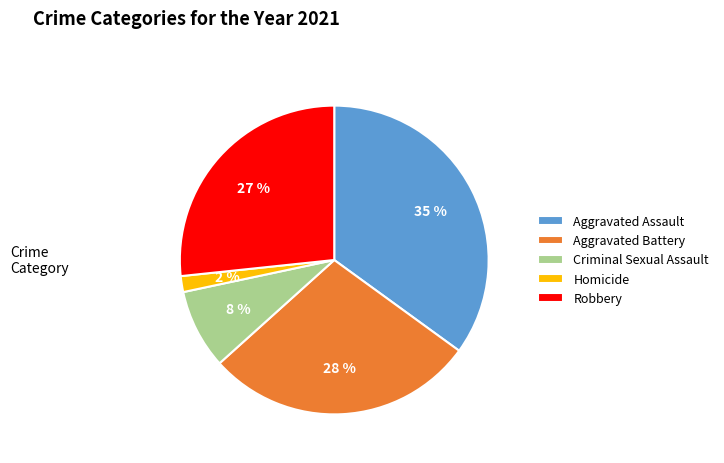

What percentage is the Criminal Sexual Assault slice, to the nearest percent?

8%